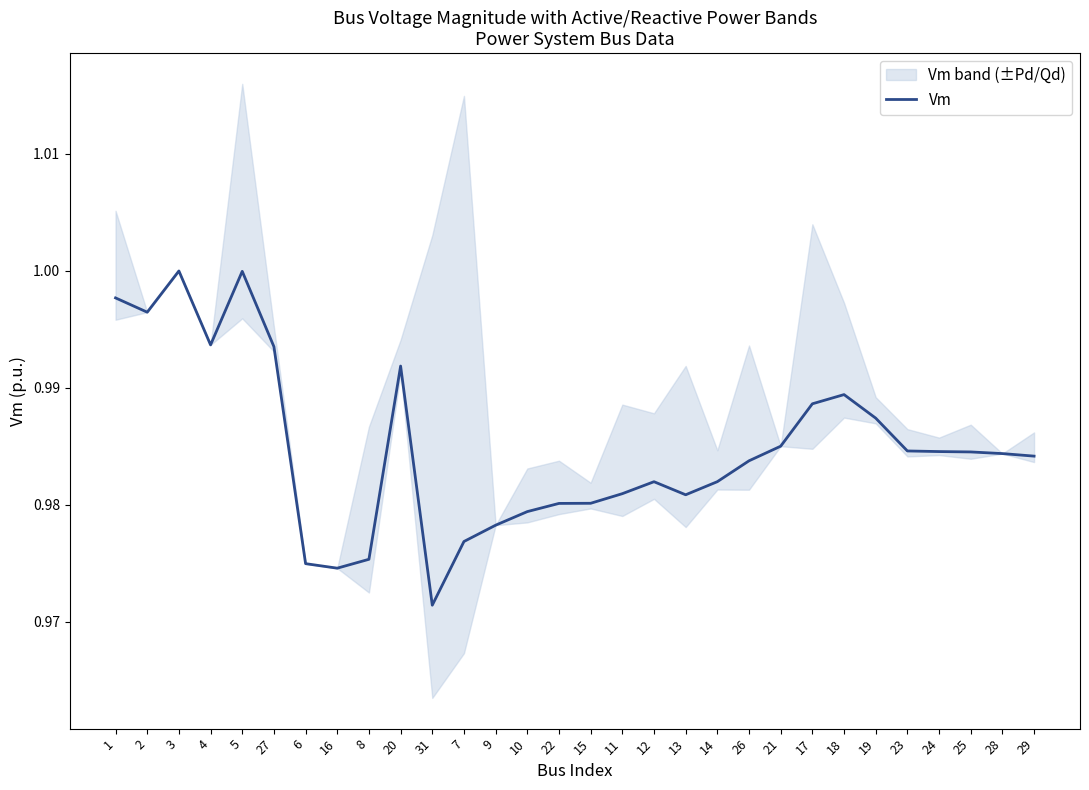

Which label corresponds to the largest value in the chart?

3